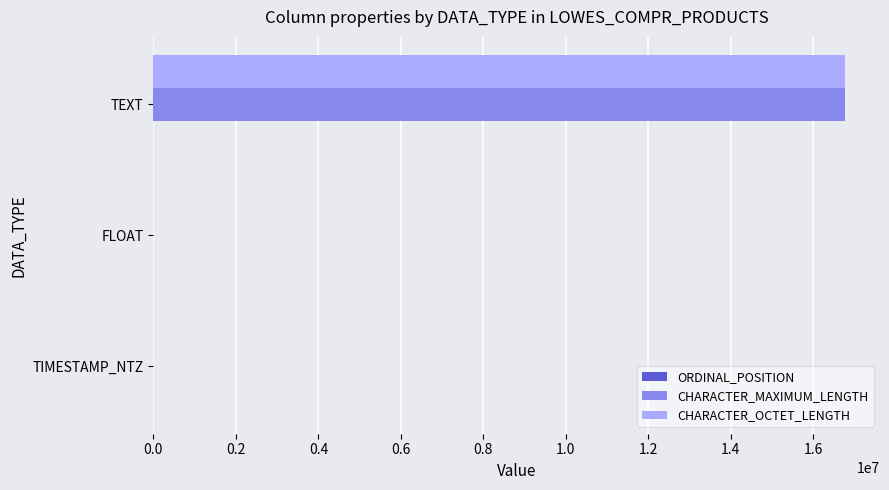

The CHARACTER_MAXIMUM_LENGTH series shows -6876842 at TIMESTAMP_NTZ. True or false?

False